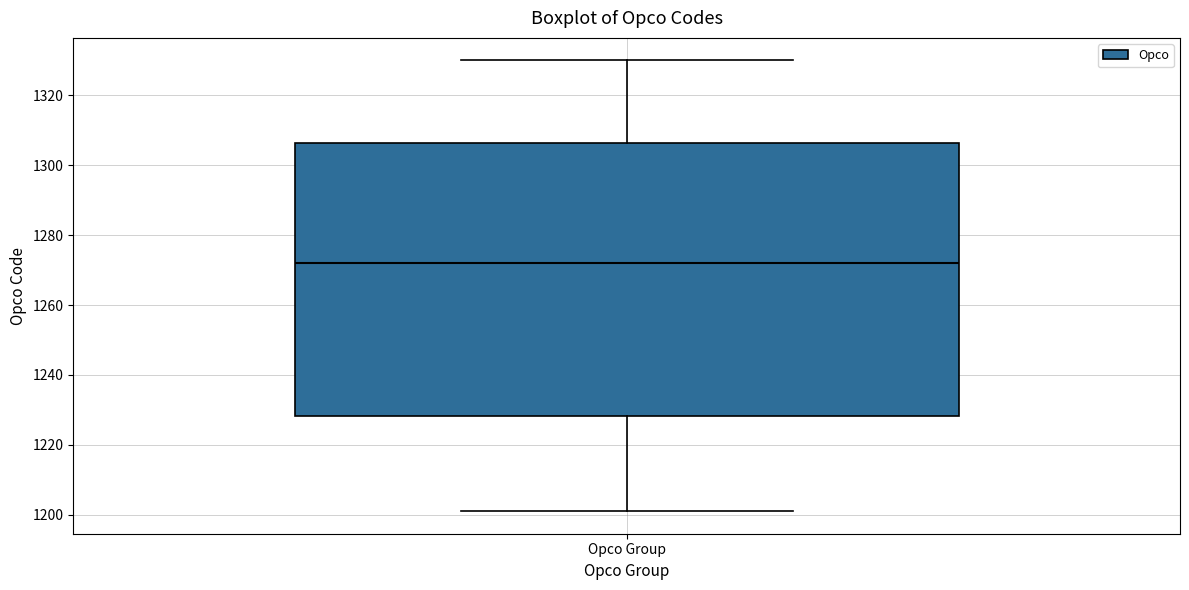

Transcribe this box plot: give where the median line is, the range the box spans, and where the two whiskers end, as read against the y-axis. The values are not printed on the chart, so give them approximately, as read against the axis.

median 1272, box 1228 to 1306, whiskers 1202 to 1330